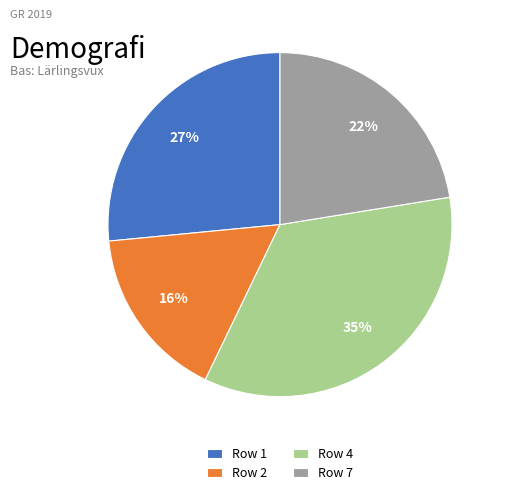

True or false: Row 4 accounts for 47% of the total.

False